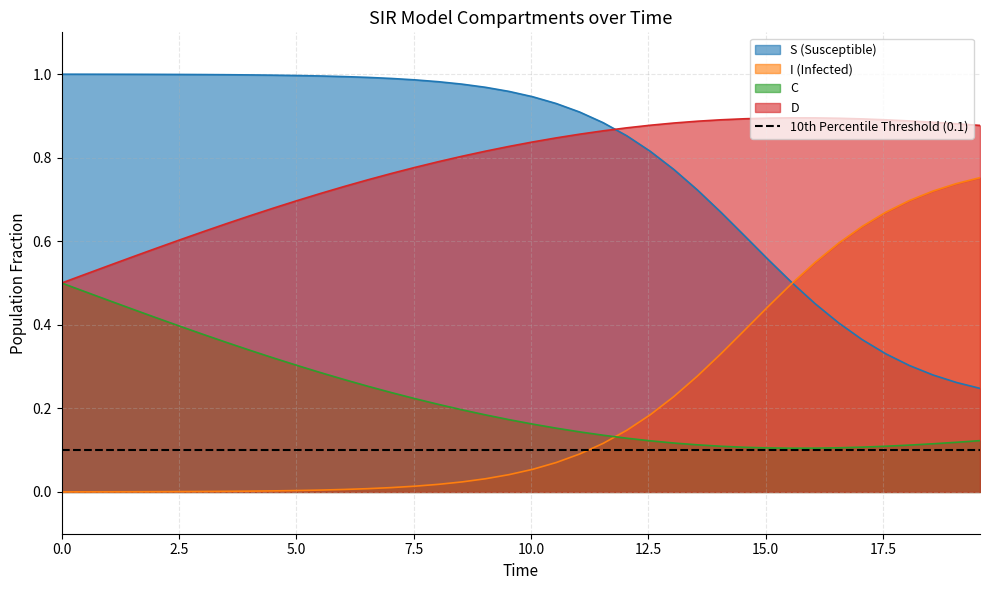

True or false: S (Susceptible) and C intersect in this chart.

False